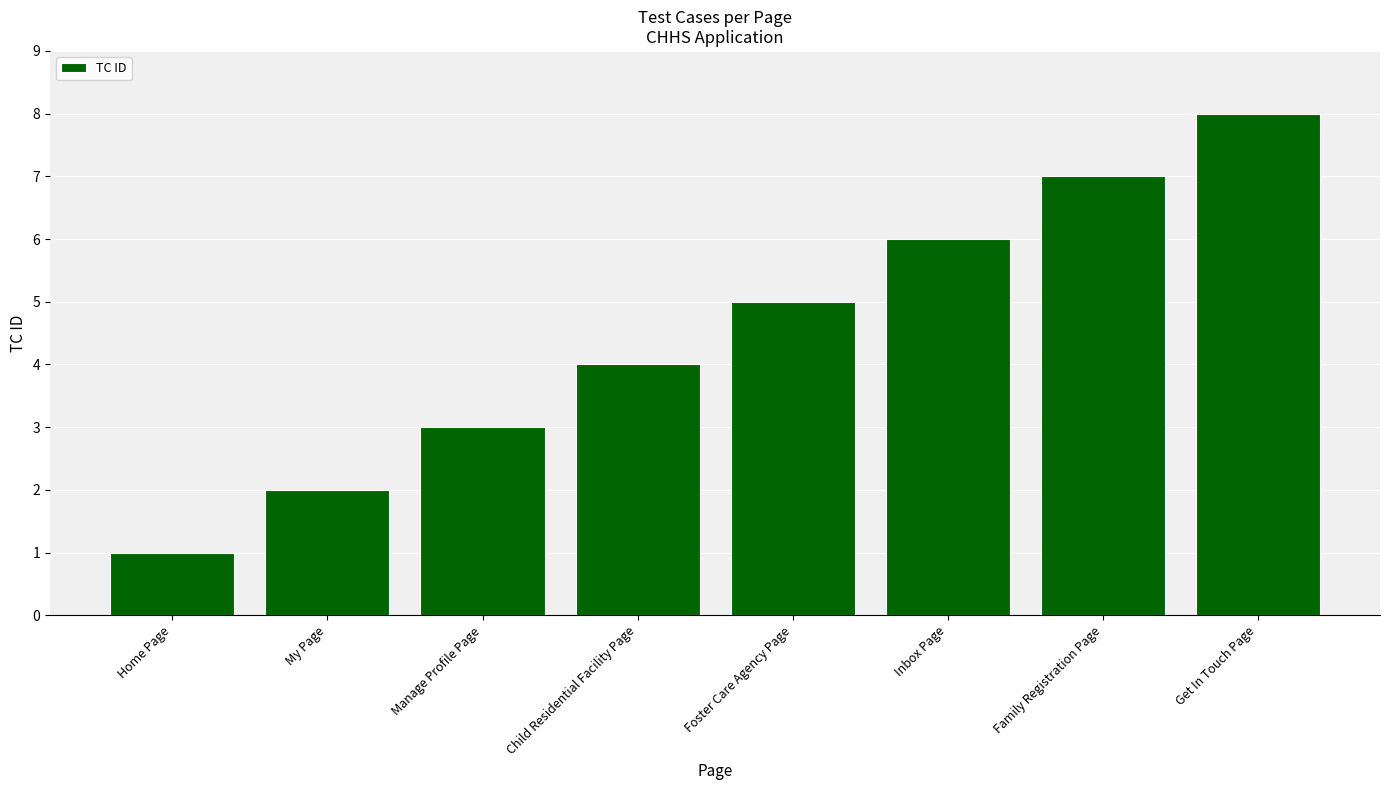

How many categories are shown in the chart?

8